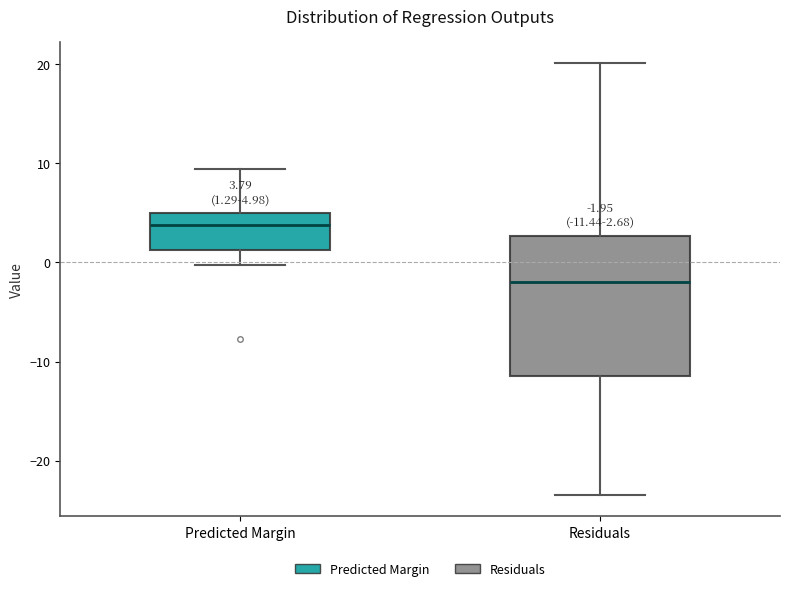

Comparing the boxes themselves (not the whiskers), which one is the tallest?

Residuals